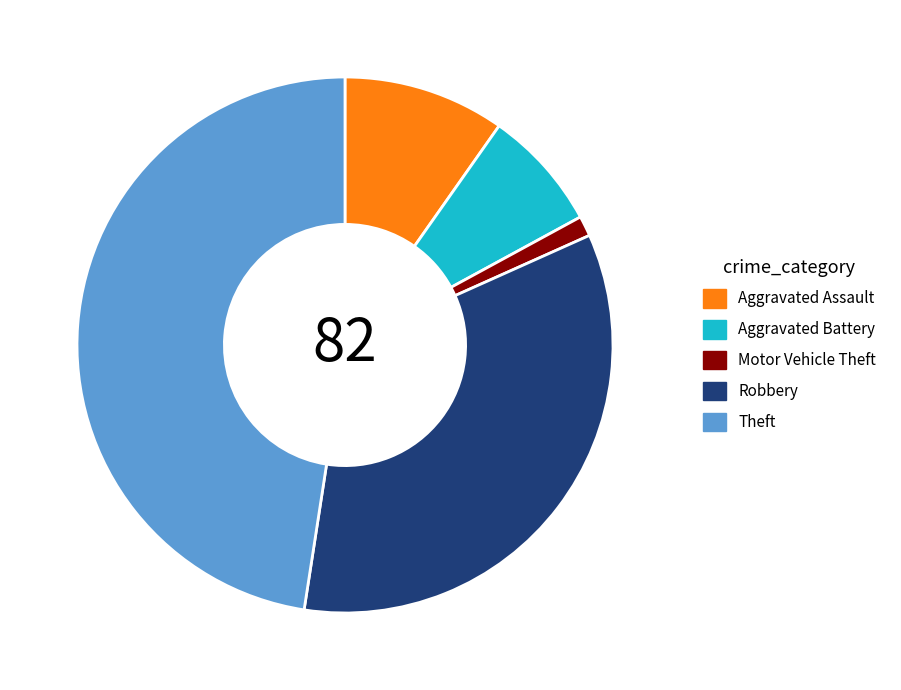

Does Theft account for over 50% of the chart?

No